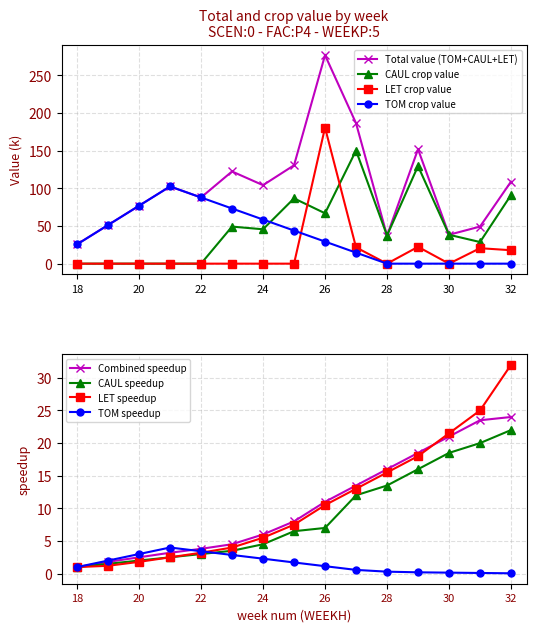

At which label does CAUL reach its peak?

27